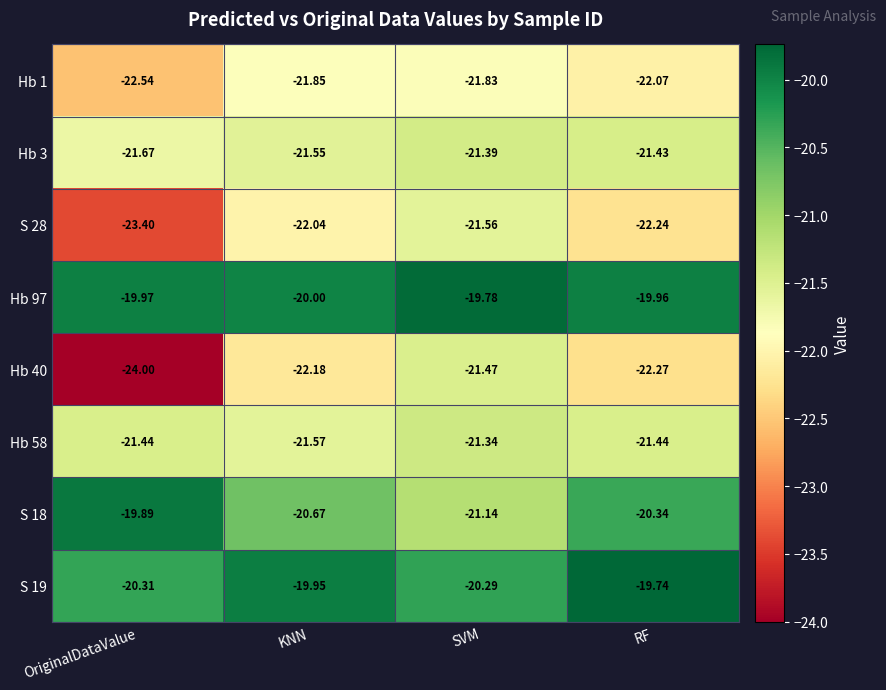

Is the value of S 28 at RF greater than the value of Hb 1 at OriginalDataValue?

Yes